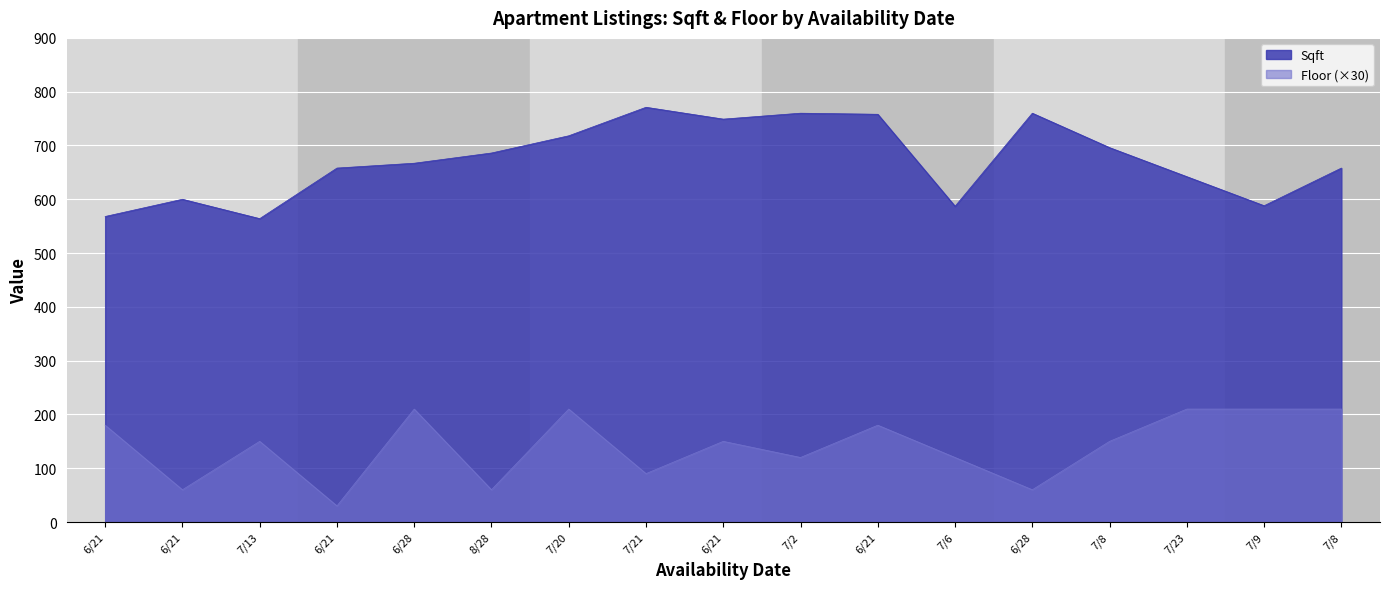

How many data points in Sqft are above 667?

8